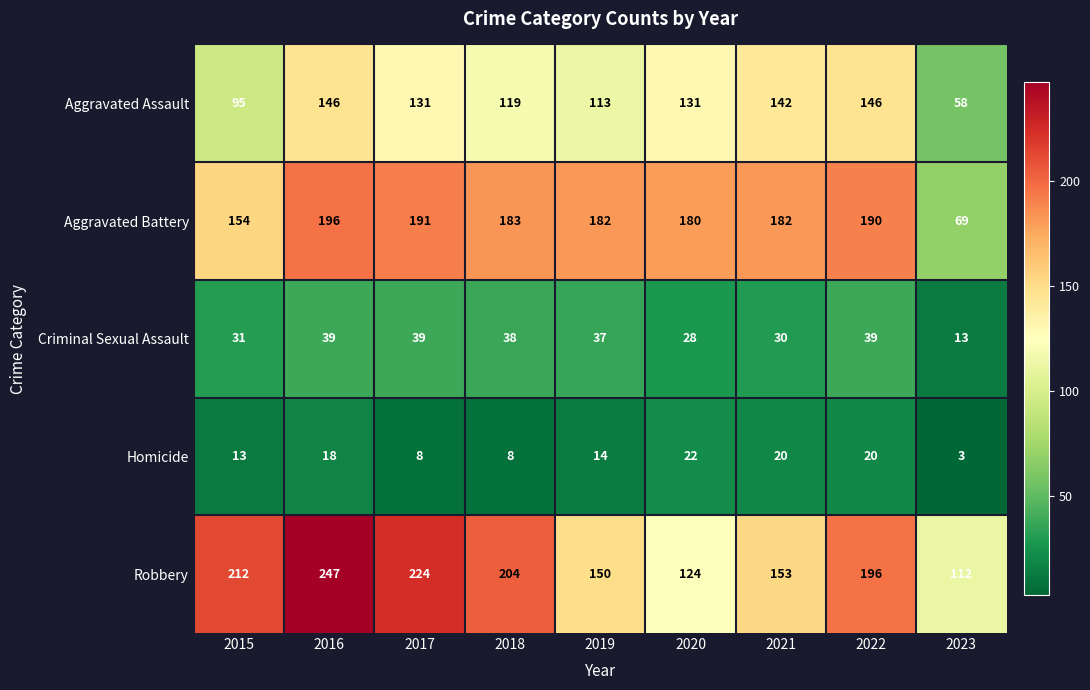

How many data points in Robbery are less than 196?

4